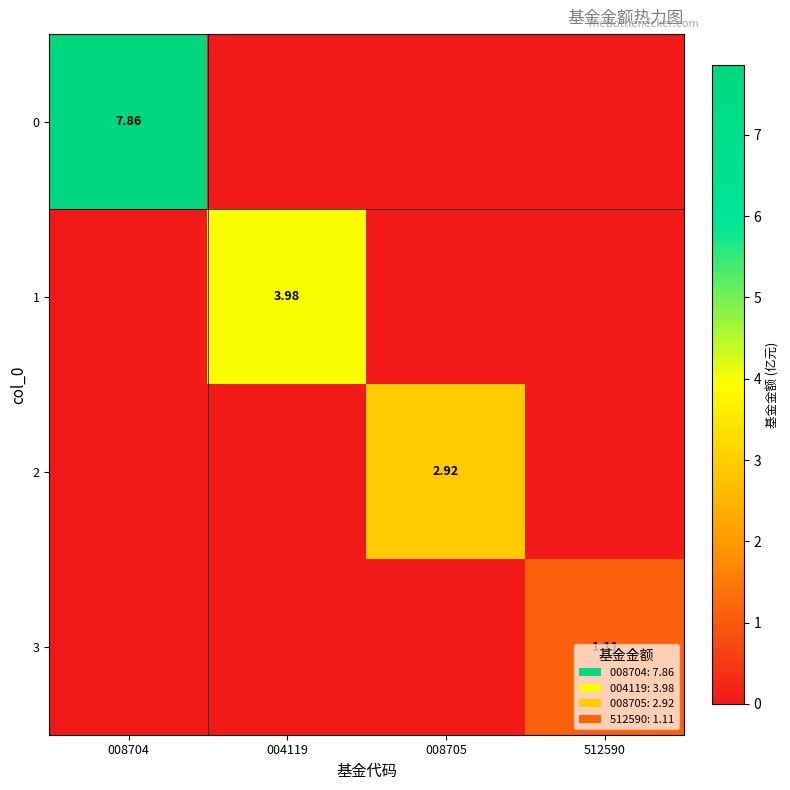

At 008704, list the series in order from smallest to largest.

1, 2, 3, 0